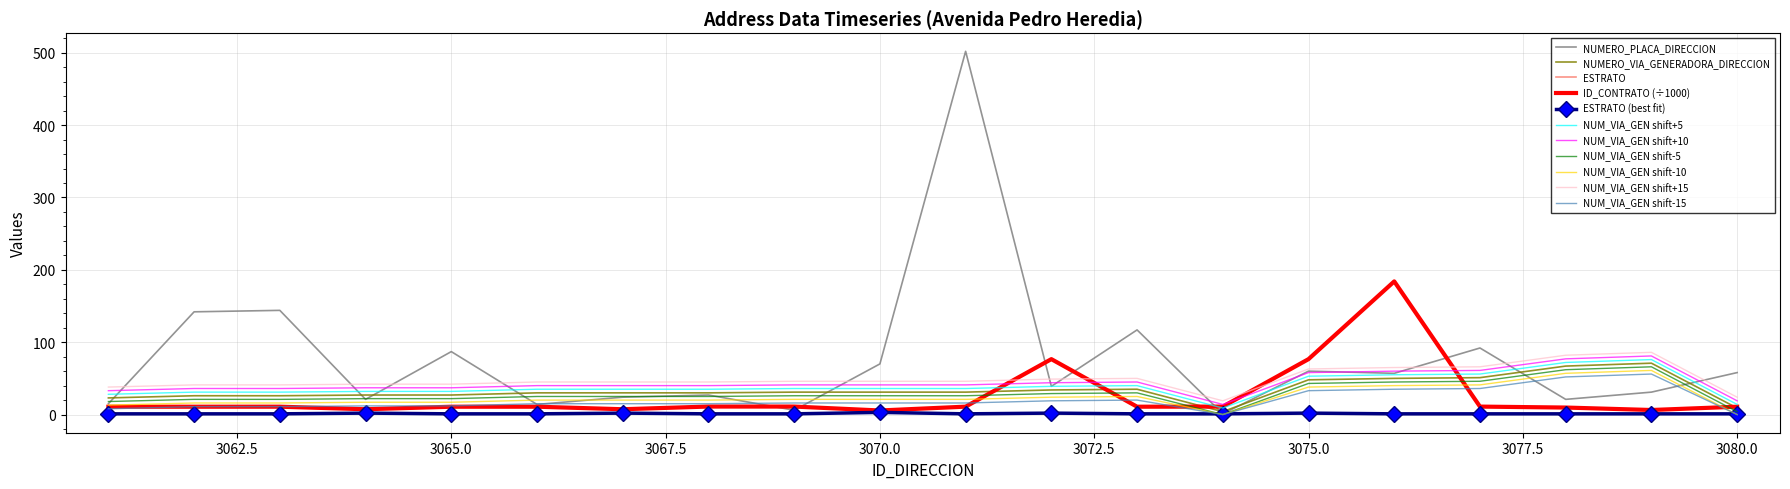

What is the average value of the NUMERO_VIA_GENERADORA_DIRECCION series?

34.0